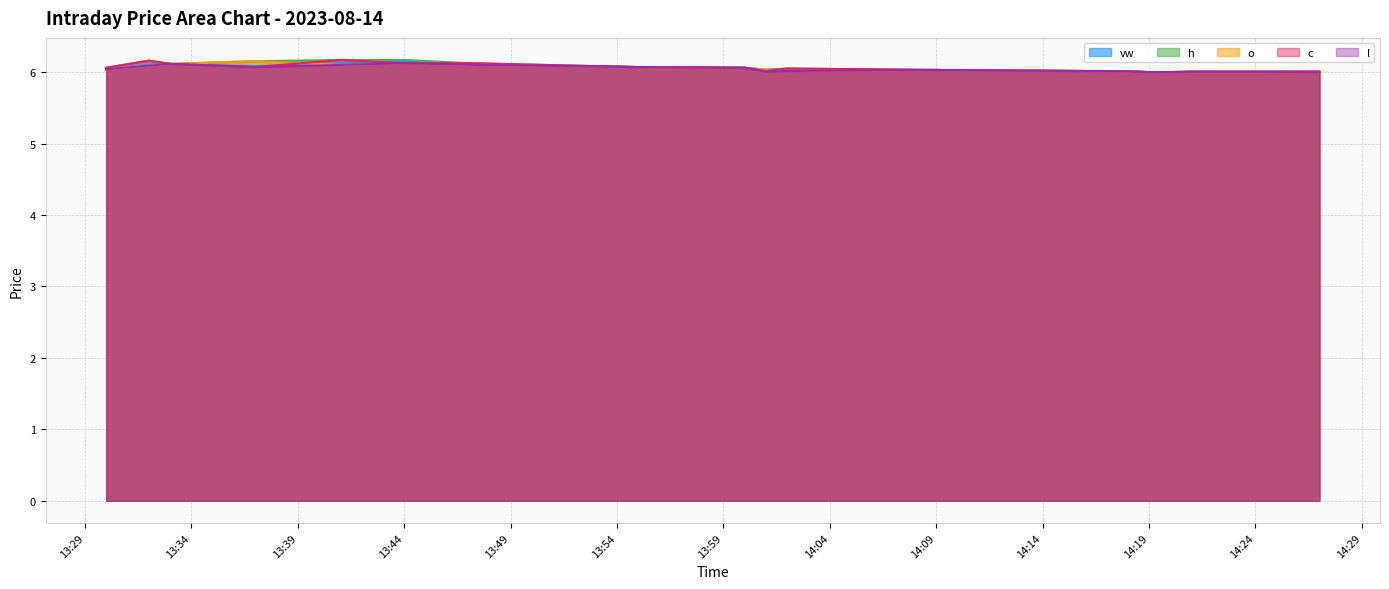

What is the total value across all series at 14:09?

30.2